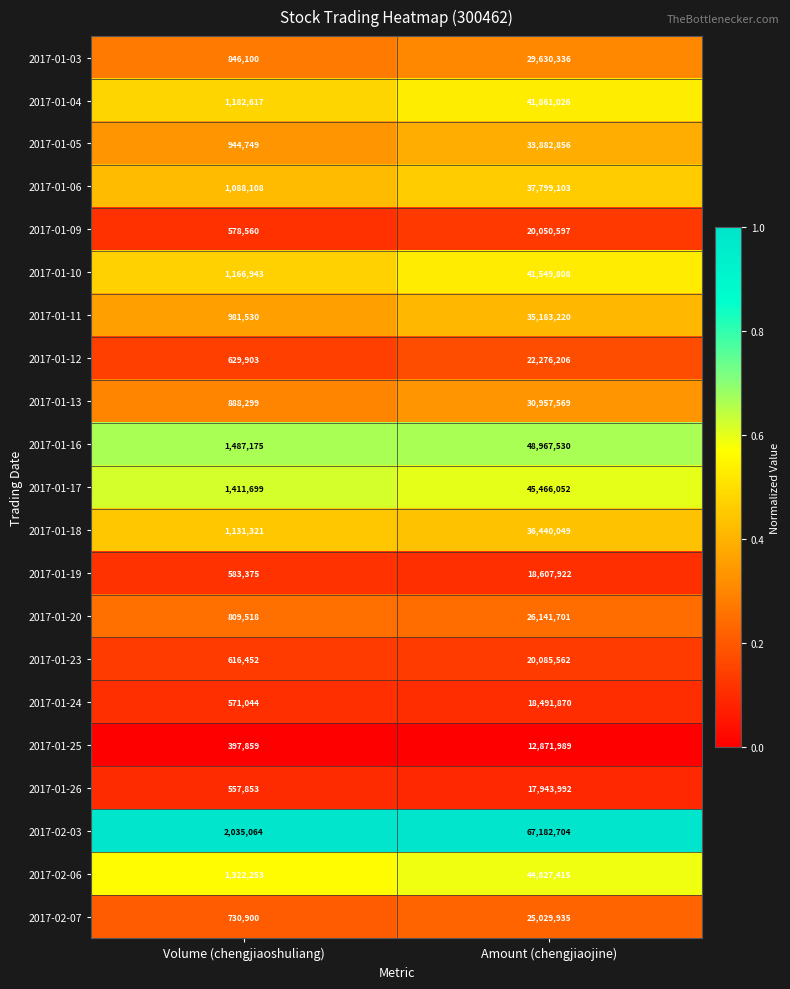

Between Volume (chengjiaoshuliang) and Amount (chengjiaojine), which series saw the biggest shift?

2017-02-03